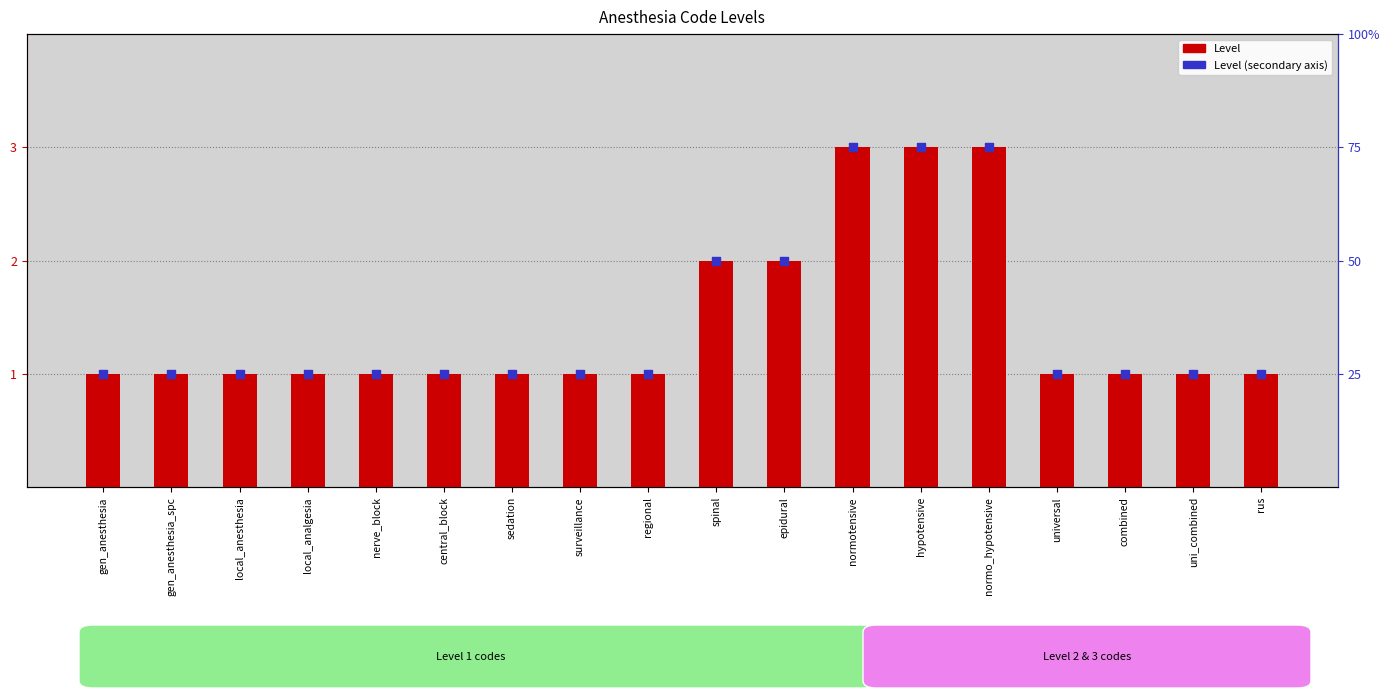

At which category is the sum across all series the highest?

normotensive